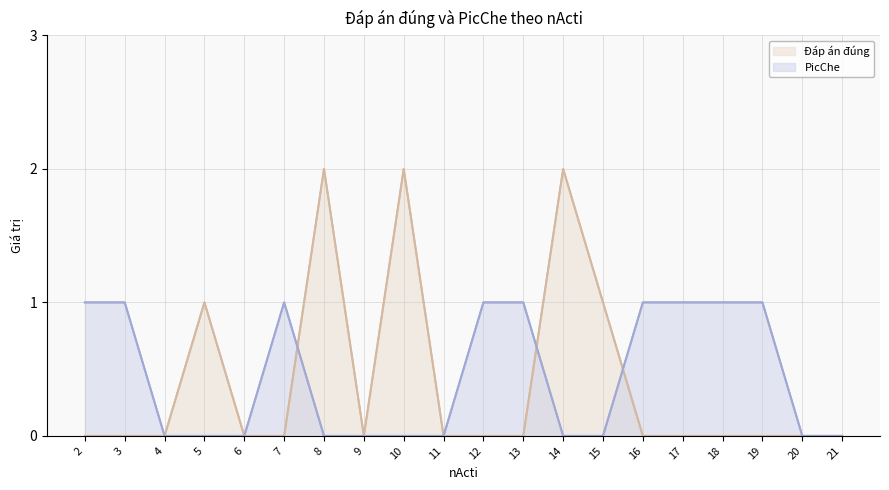

At which label does PicChe reach its minimum?

4